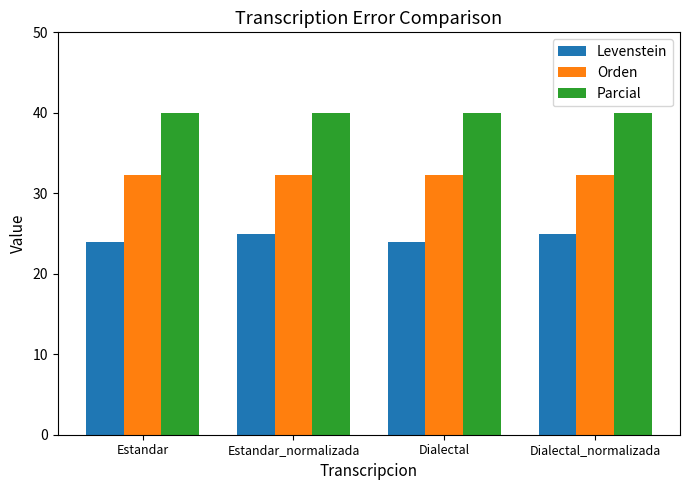

List the series in order of their overall mean, highest first.

Parcial, Orden, Levenstein